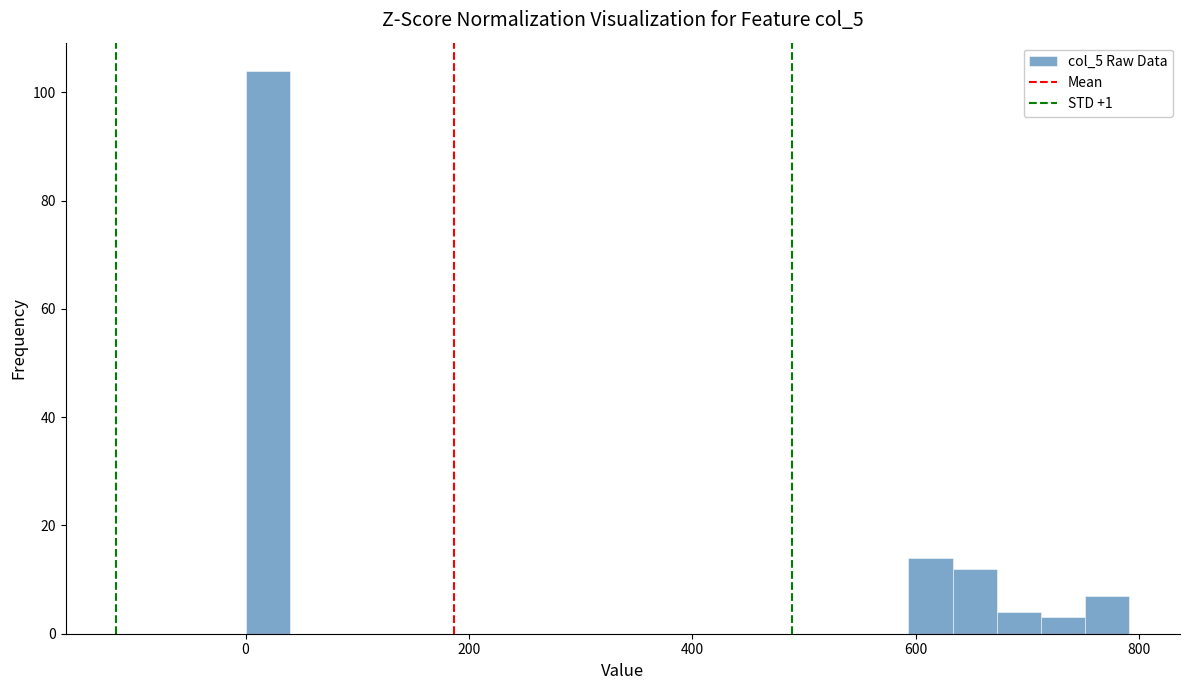

Read against the x-axis, roughly where is the centre of the tallest bar?

20